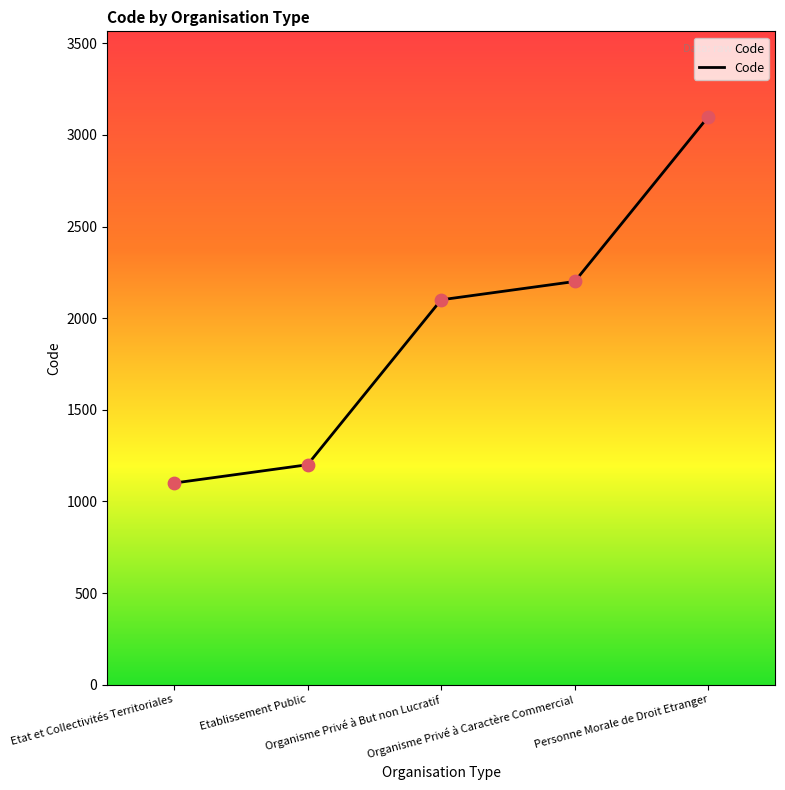

Which has a higher value, Etat et Collectivités Territoriales or Personne Morale de Droit Etranger?

Personne Morale de Droit Etranger